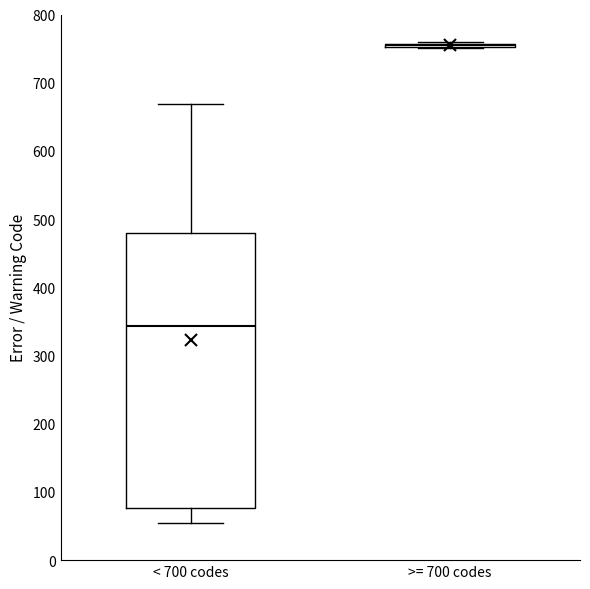

Reading left to right, read every box against the y-axis: the position of its median line, the range the box covers, and the ends of its whiskers. The values are not printed on the chart, so give them approximately, as read against the axis.

< 700 codes: median 340, box 80 to 480, whiskers 60 to 670
>= 700 codes: box collapsed to a line at 760, whiskers 750 to 760